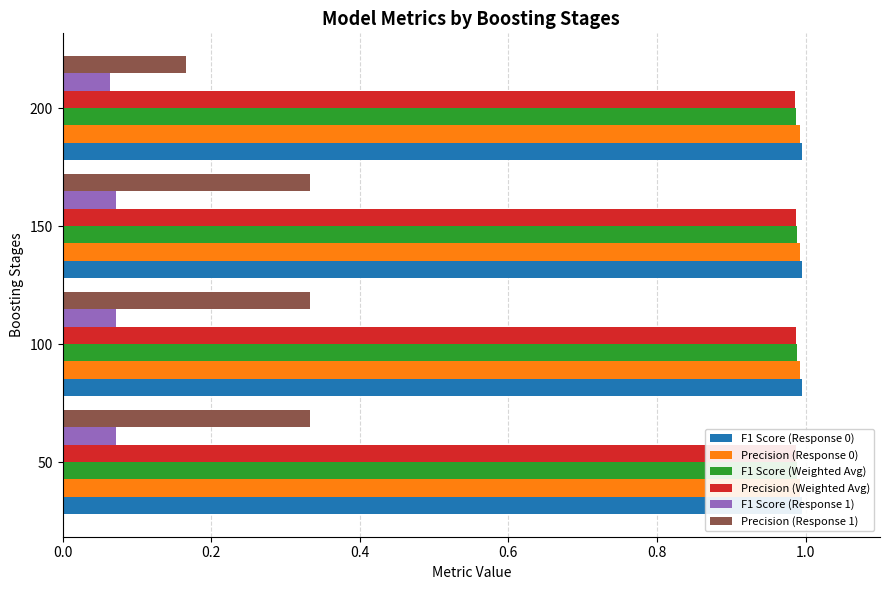

What is the value of the Precision (Response 0) bar at the 1st from the left?

1.0